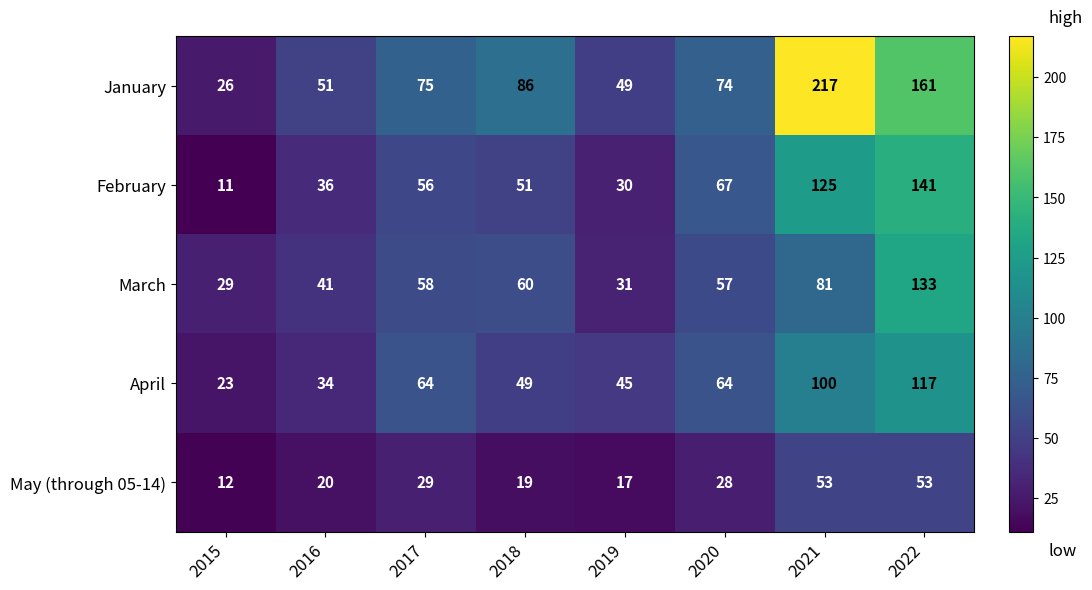

The February series shows 51 at 2018. True or false?

True